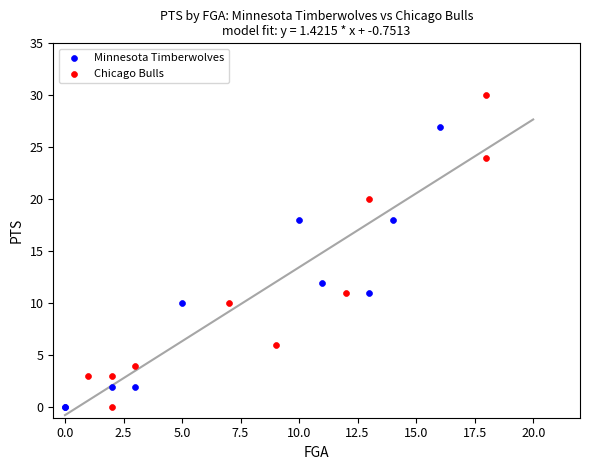

Which series has the widest spread of Y values?

Chicago Bulls